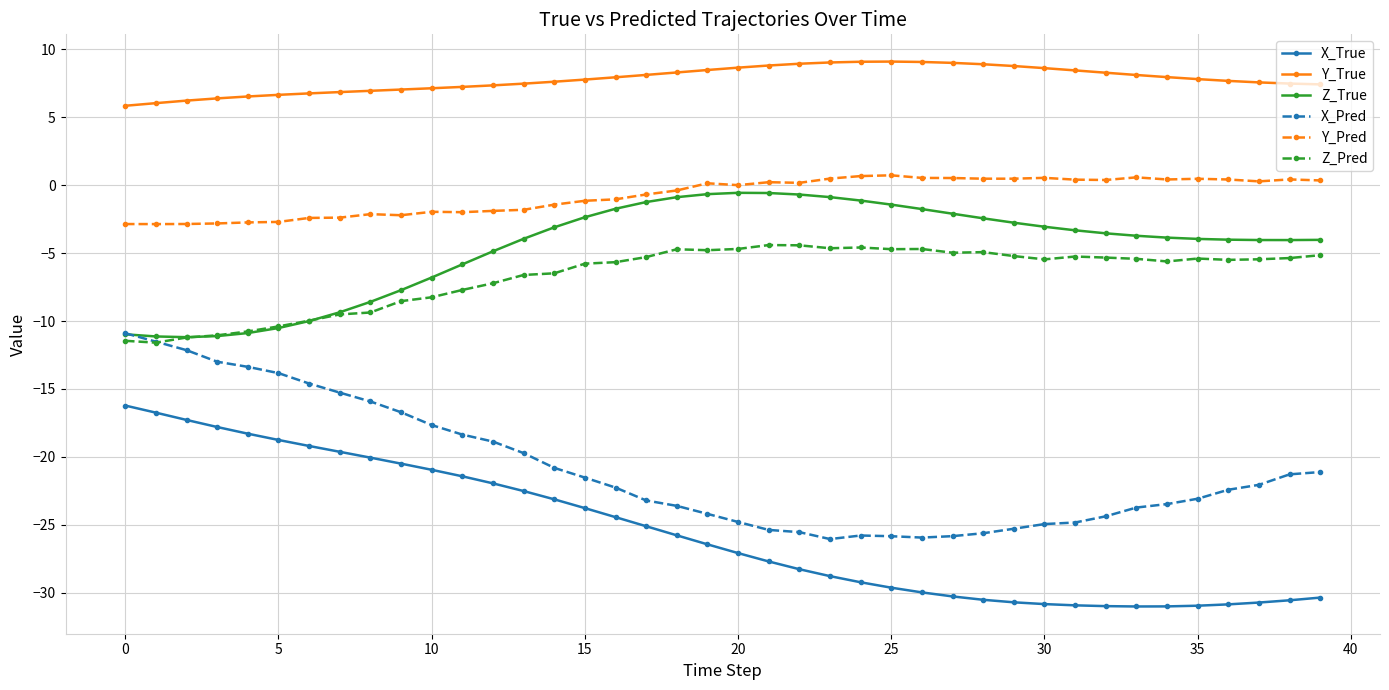

True or false: Y_True and Y_Pred cross at least once.

False